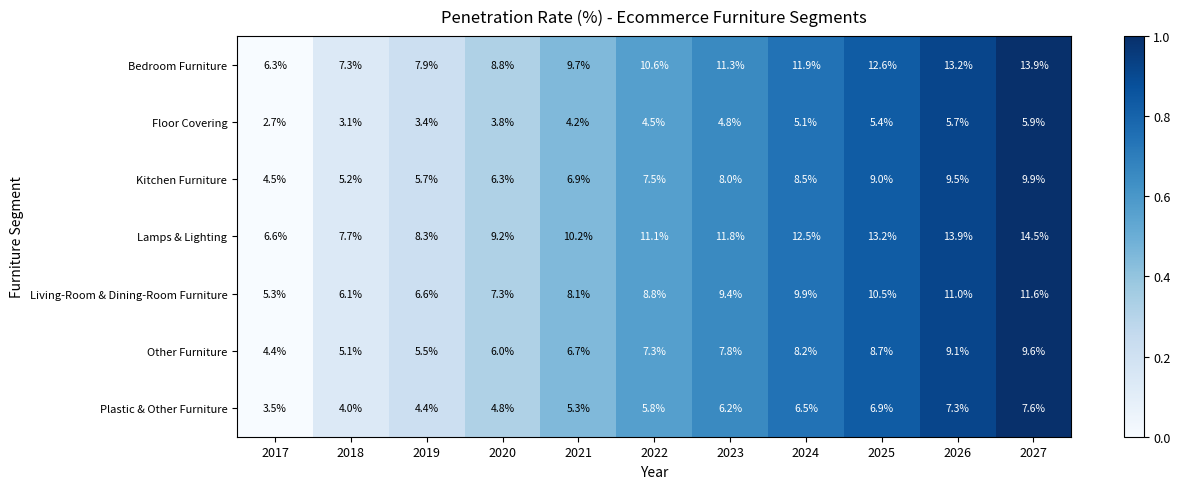

Count the number of data series in this chart.

7